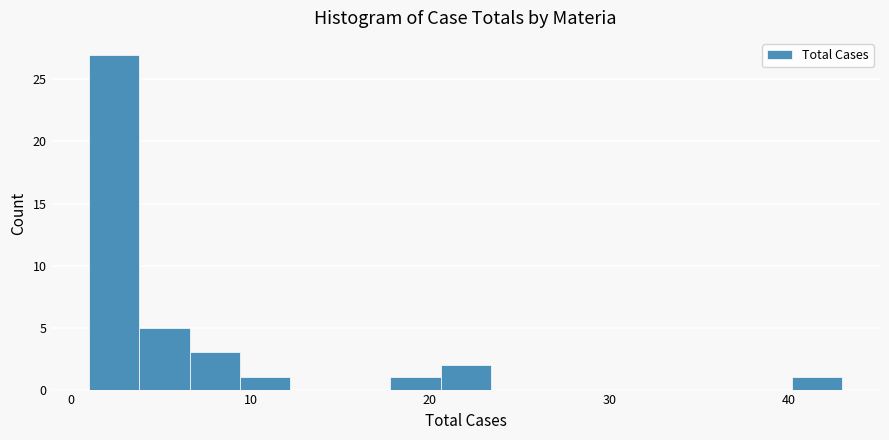

Around what value on the x-axis is the tallest bar? Give the approximate position of its centre, as read against the axis.

2